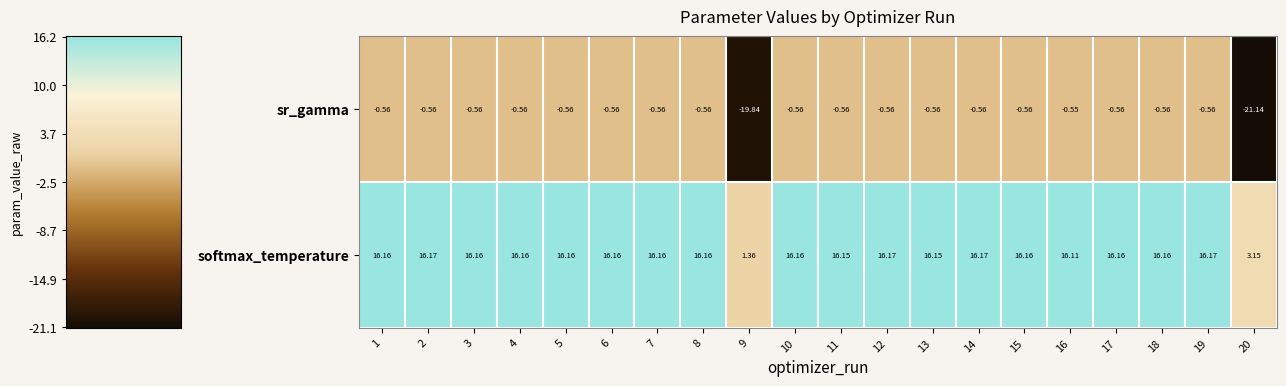

Which series has the largest range (max minus min)?

sr_gamma